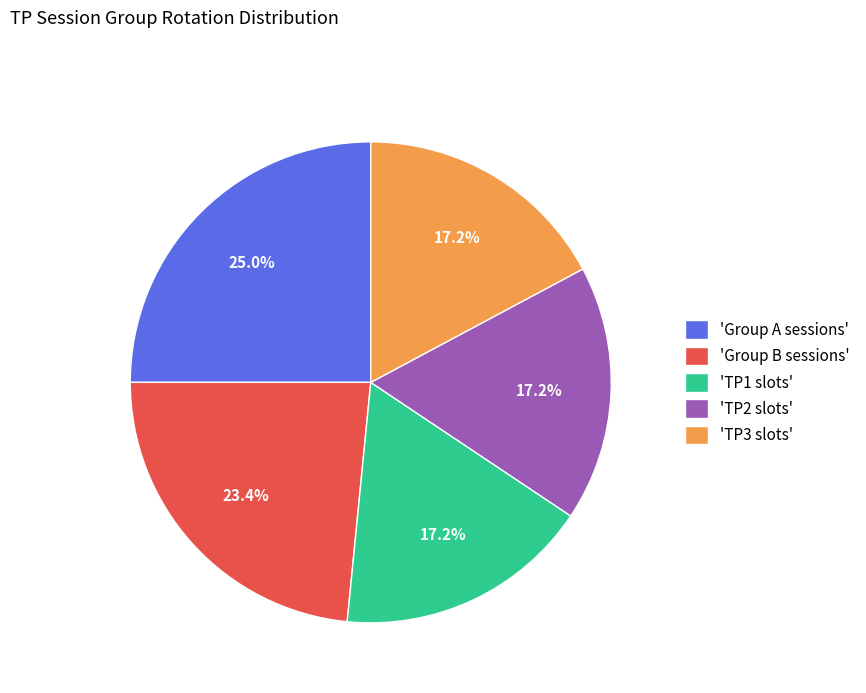

Is there a majority slice in this chart?

No